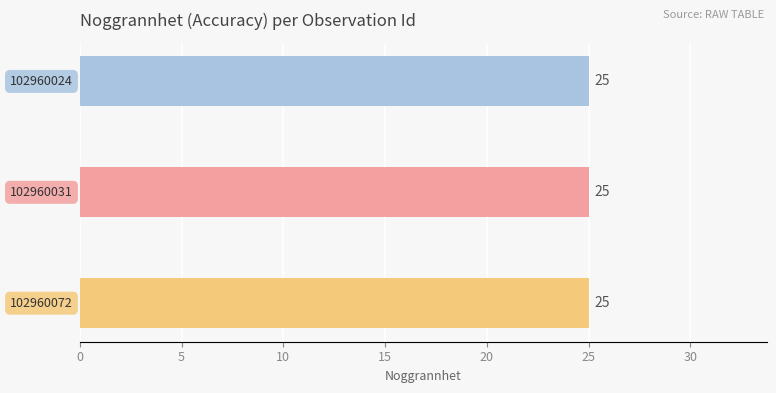

Count the number of categories in the chart.

3